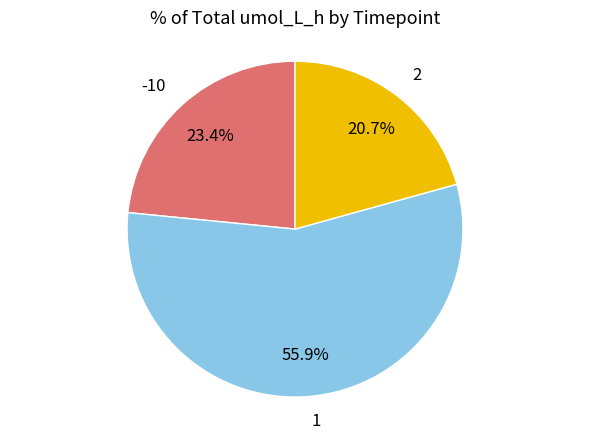

Which slice is the smallest?

2